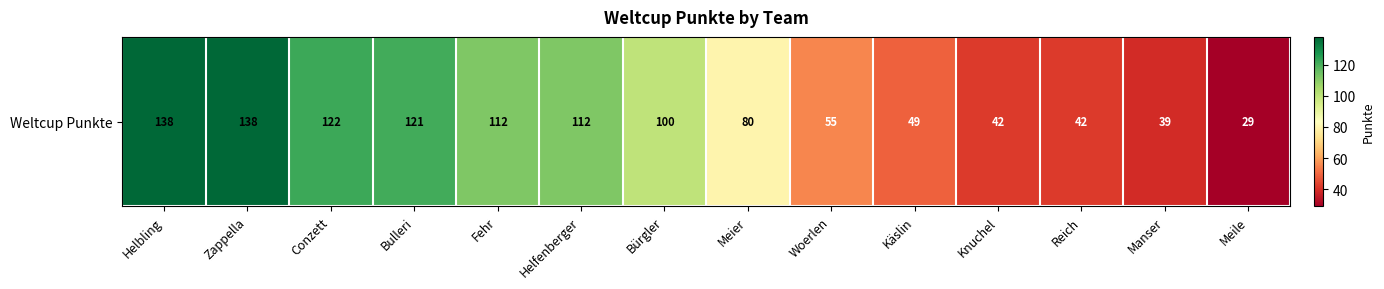

What is the difference between the second highest and minimum values?

109